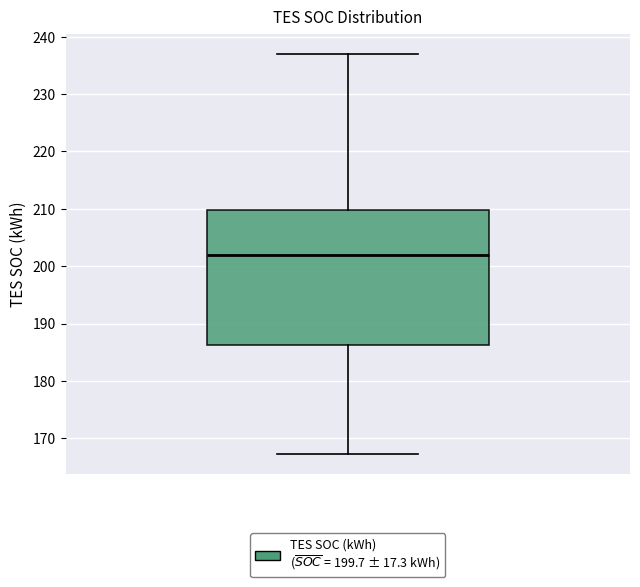

Transcribe this box plot: give where the median line is, the range the box spans, and where the two whiskers end, as read against the y-axis. The values are not printed on the chart, so give them approximately, as read against the axis.

median 202, box 186 to 210, whiskers 167 to 237